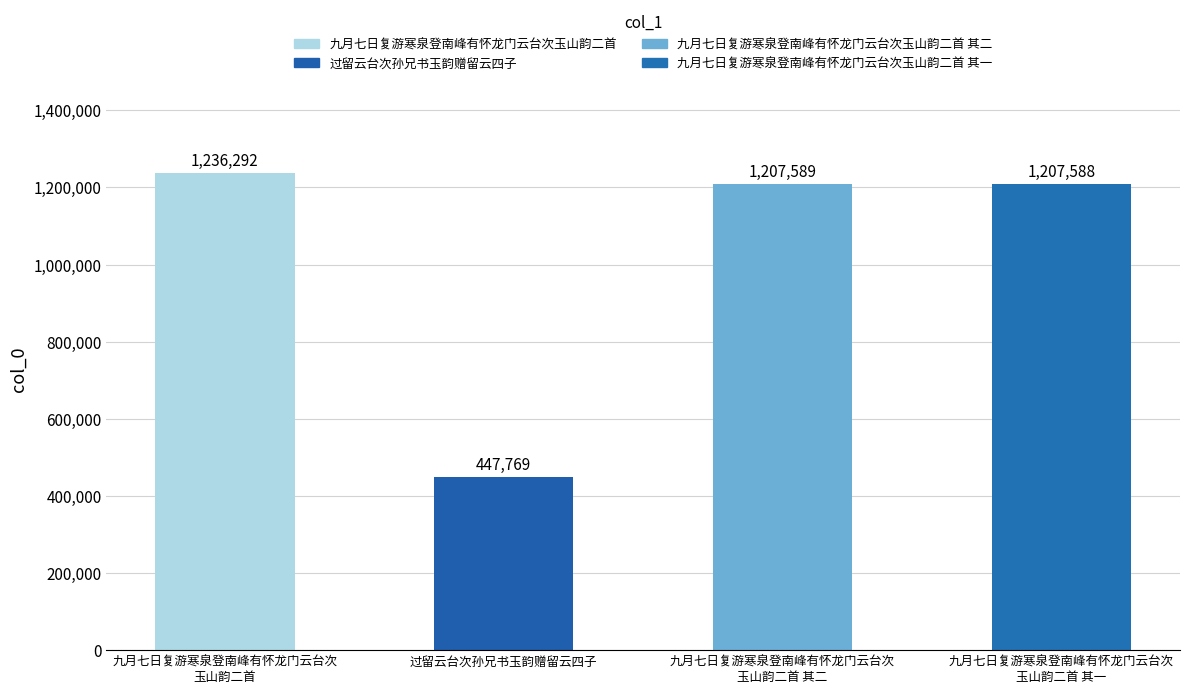

The value at 过留云台次孙兄书玉韵赠留云四子 is 704591. True or false?

False